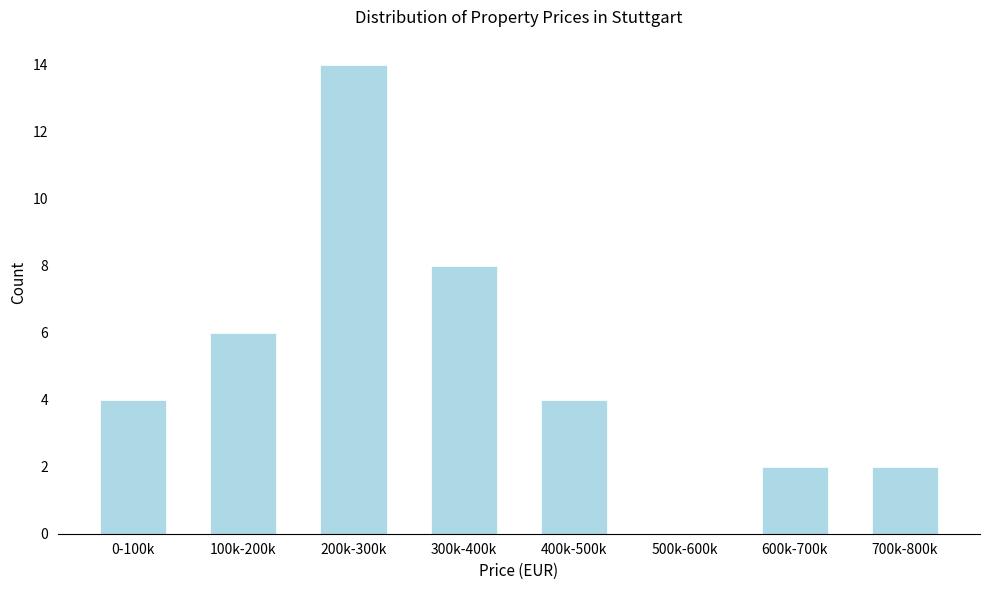

Reading left to right, list all the values displayed in this chart.

0-100k=4	100k-200k=6	200k-300k=14	300k-400k=8	400k-500k=4	500k-600k=0	600k-700k=2	700k-800k=2